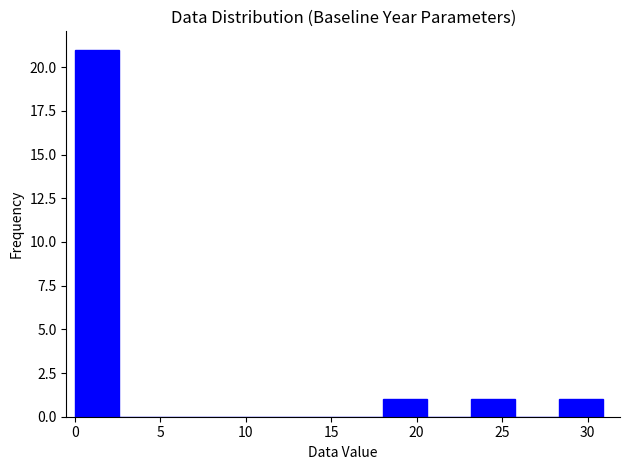

Reading left to right, list every bar in this chart as the range it spans on the x-axis followed by its height. Neither the bar edges nor the heights are printed on the chart, so give them approximately, as read against the axes.

0.0 to 2.5: 21
2.5 to 5.0: 0
5.0 to 7.5: 0
7.5 to 10.5: 0
10.5 to 13.0: 0
13.0 to 15.5: 0
15.5 to 18.0: 0
18.0 to 20.5: 1
20.5 to 23.0: 0
23.0 to 26.0: 1
26.0 to 28.5: 0
28.5 to 31.0: 1